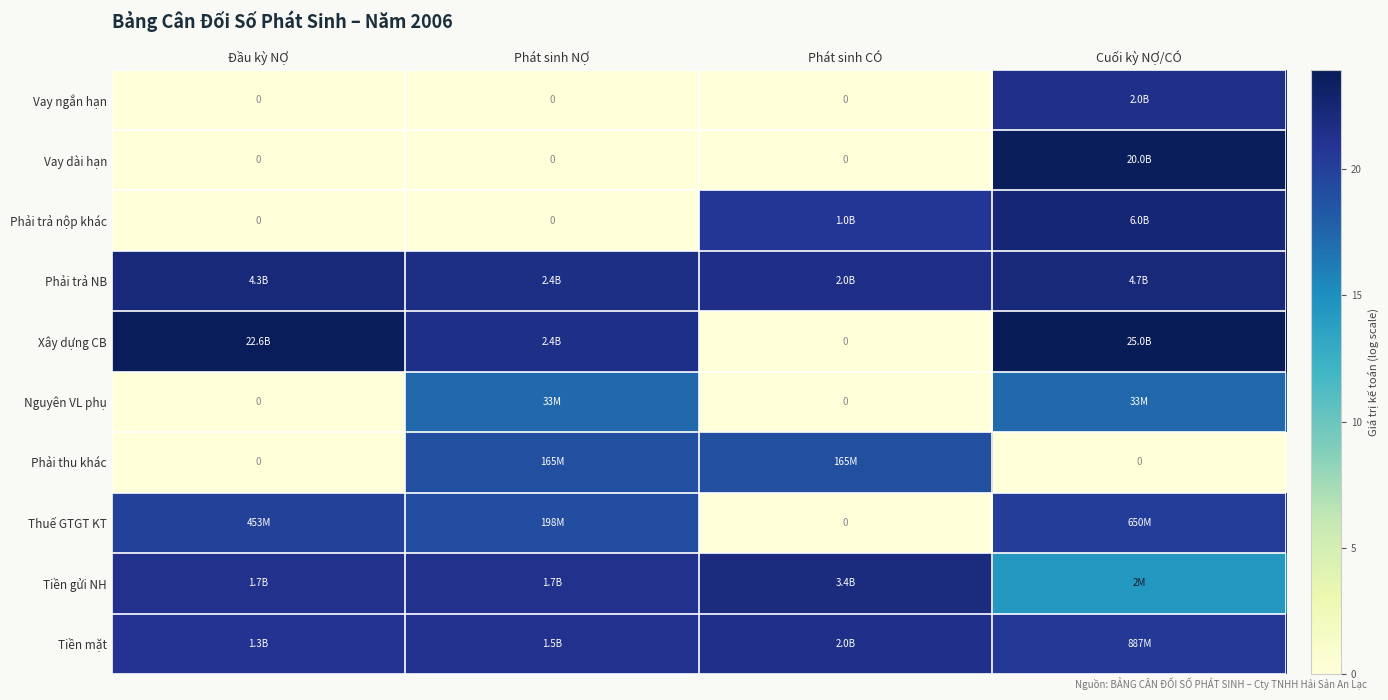

List the labels in order of Tiền mặt value, smallest first.

Cuối kỳ NỢ/CÓ, Đầu kỳ NỢ, Phát sinh NỢ, Phát sinh CÓ